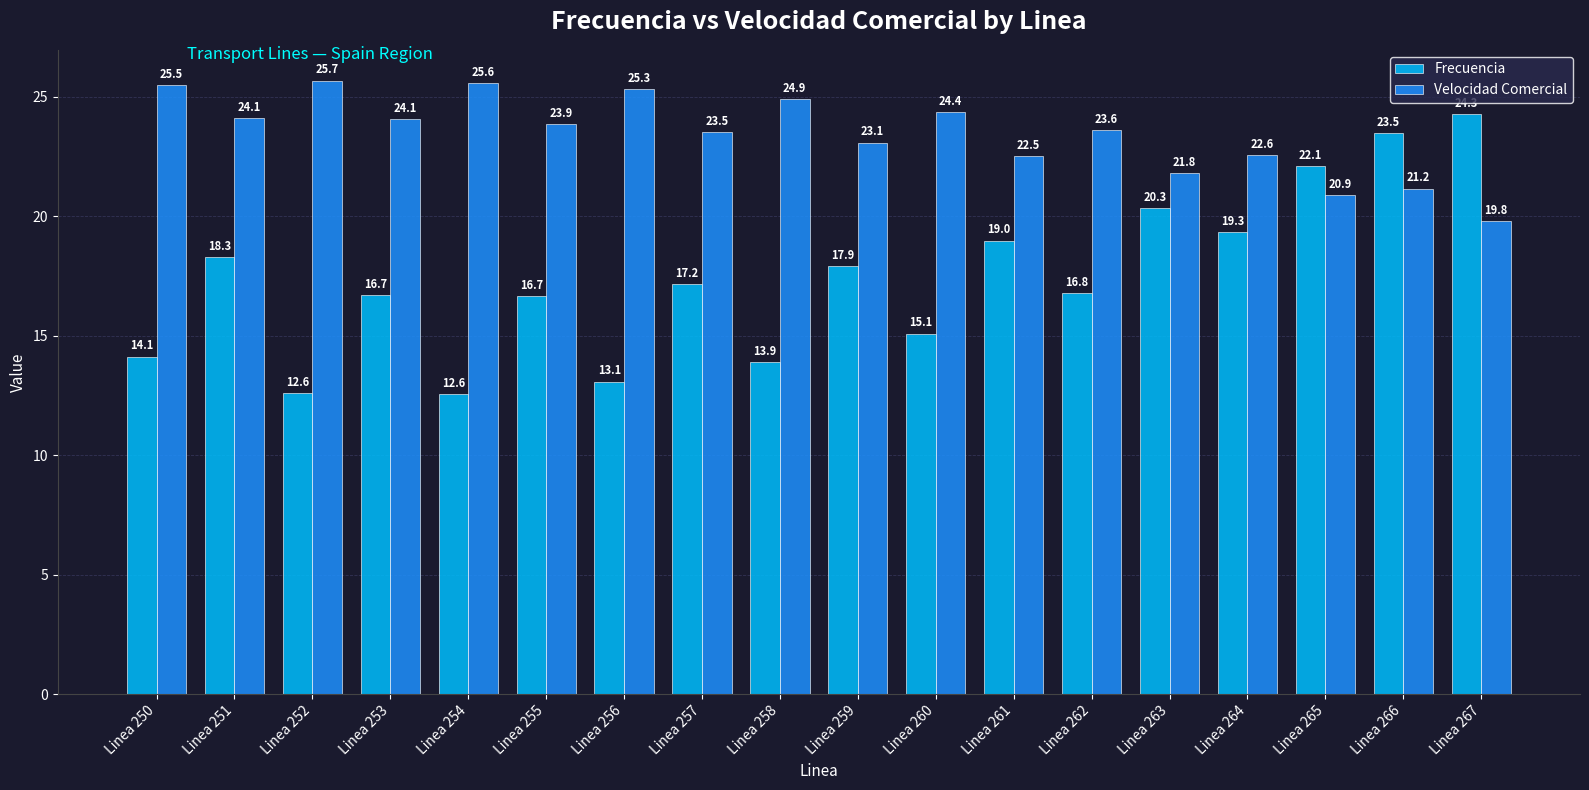

What is the difference between the second highest and second lowest values in the Velocidad Comercial series?

4.7